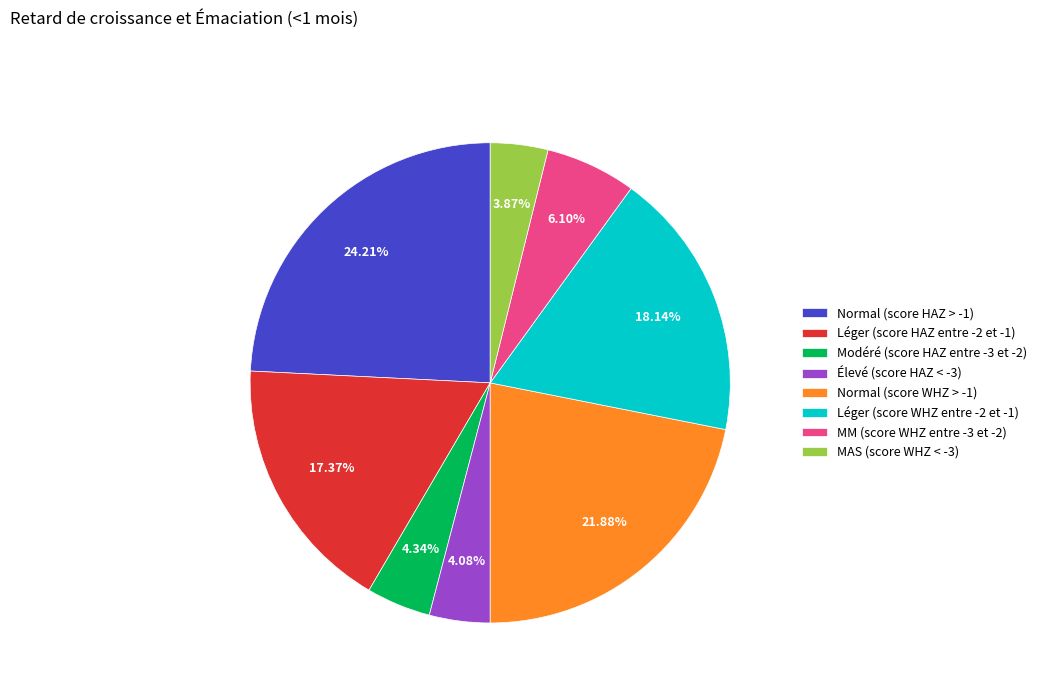

How many segments does this pie chart have?

8